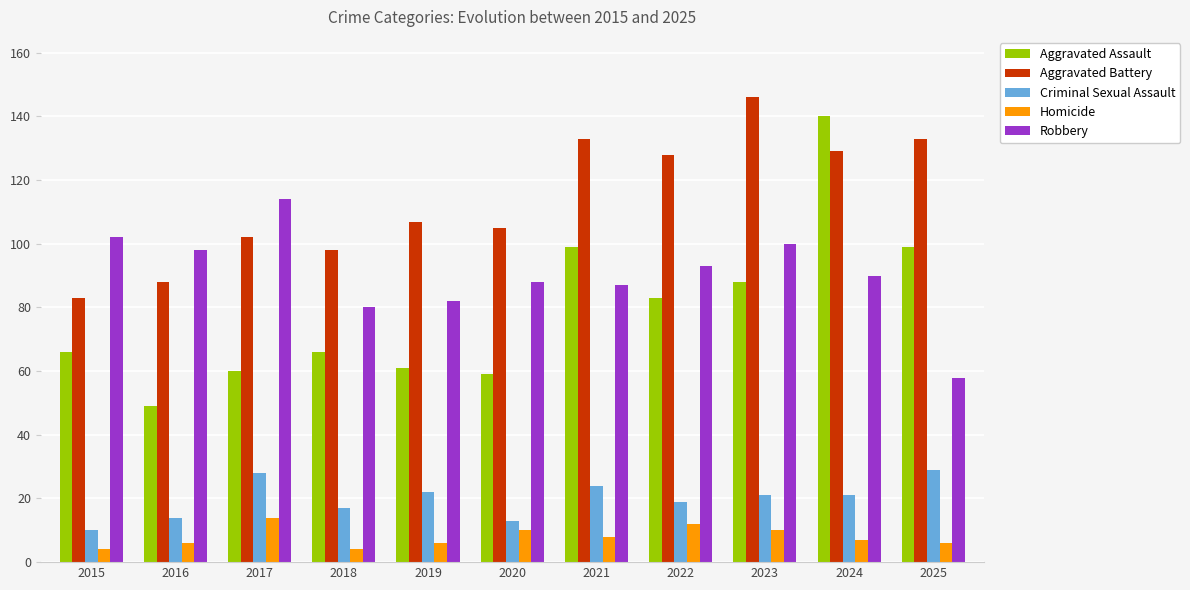

Reading right to left, what are all the values shown in this chart?

Aggravated Assault: 2025=99	2024=140	2023=88	2022=83	2021=99	2020=59	2019=61	2018=66	2017=60	2016=49	2015=66
Aggravated Battery: 2025=133	2024=129	2023=146	2022=128	2021=133	2020=105	2019=107	2018=98	2017=102	2016=88	2015=83
Criminal Sexual Assault: 2025=29	2024=21	2023=21	2022=19	2021=24	2020=13	2019=22	2018=17	2017=28	2016=14	2015=10
Homicide: 2025=6	2024=7	2023=10	2022=12	2021=8	2020=10	2019=6	2018=4	2017=14	2016=6	2015=4
Robbery: 2025=58	2024=90	2023=100	2022=93	2021=87	2020=88	2019=82	2018=80	2017=114	2016=98	2015=102